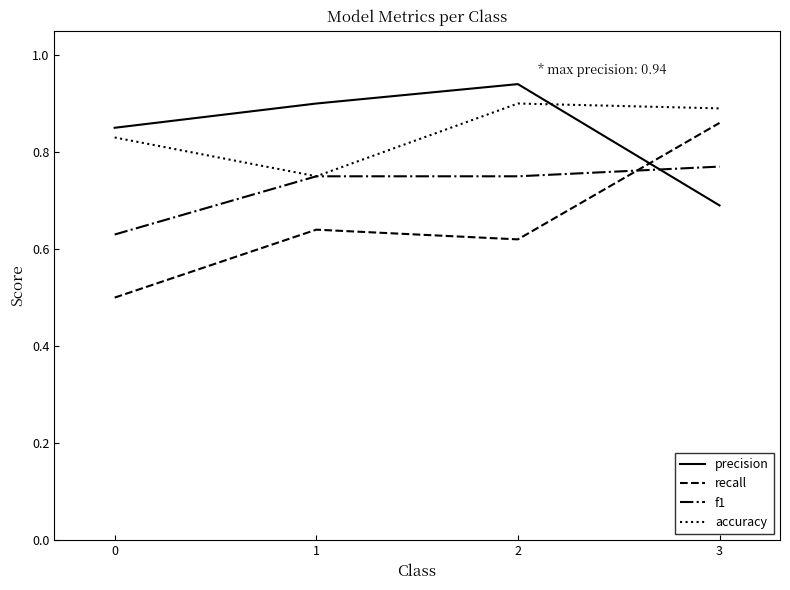

Which category has the highest value across all series?

2